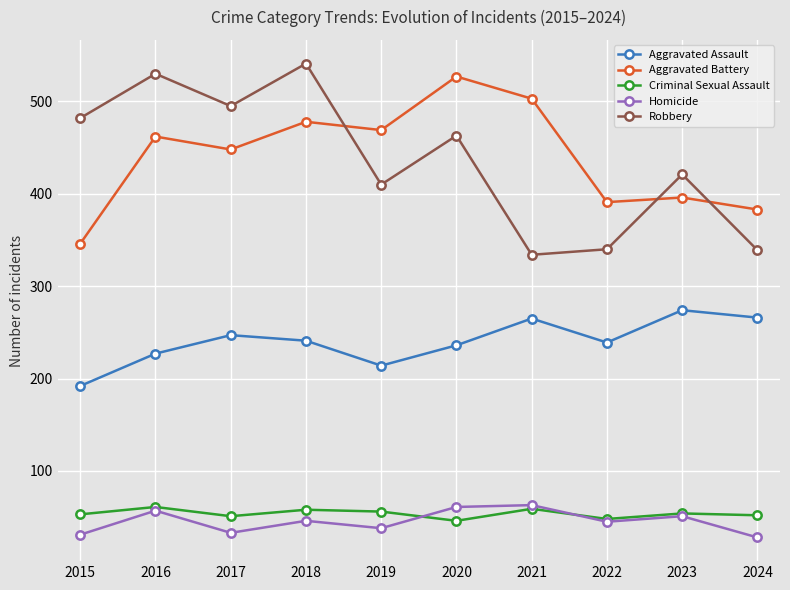

Count the number of data series in this chart.

5